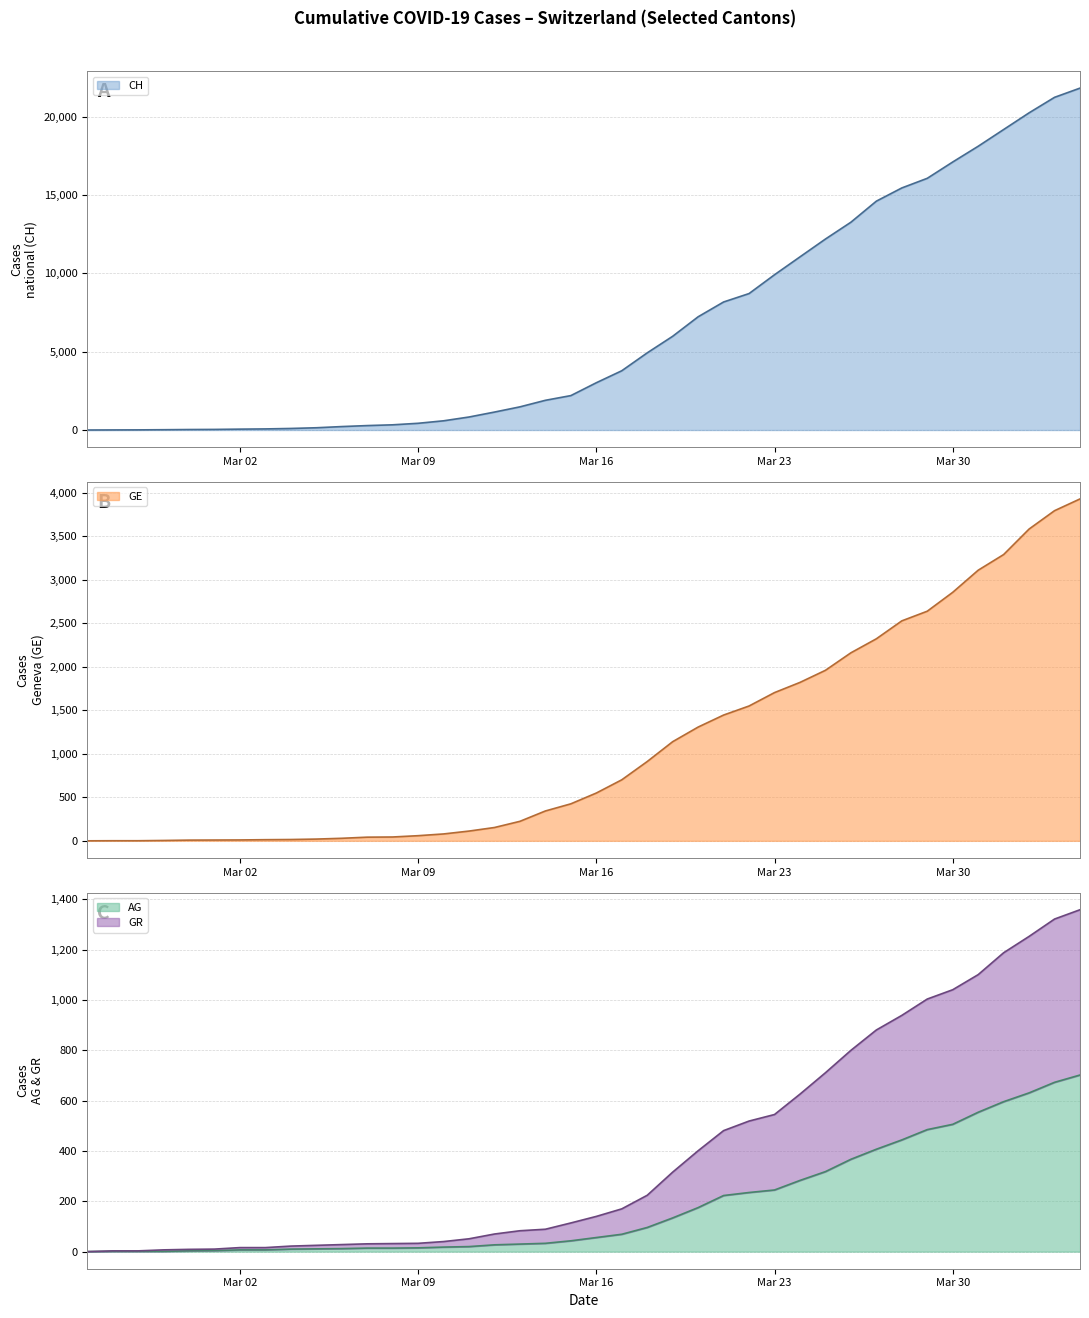

What is the maximum value for AG?

702